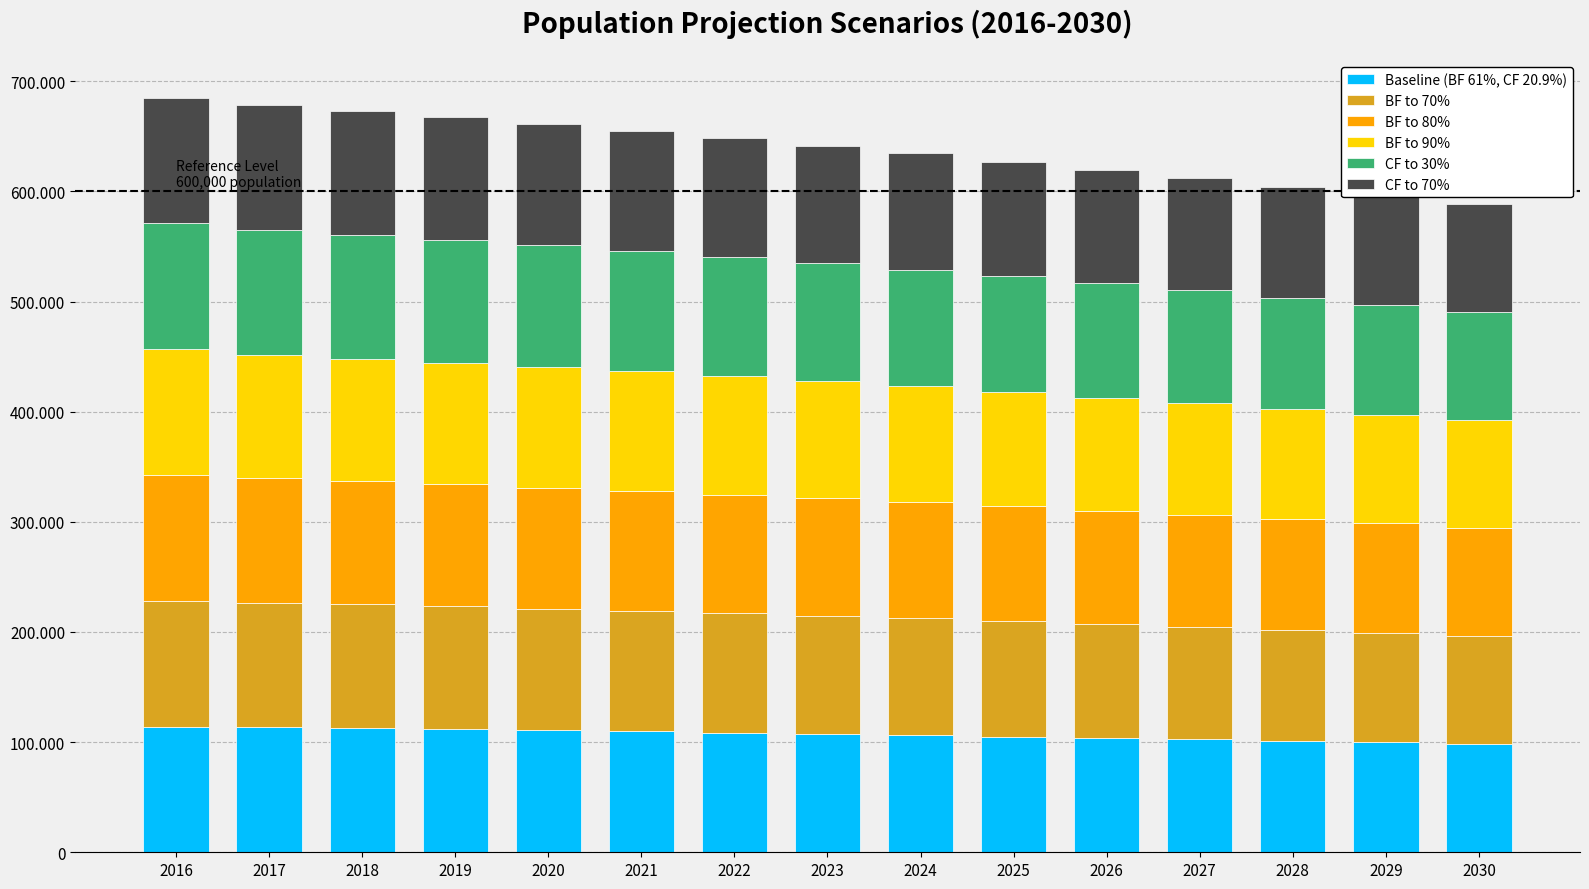

Does the chart contain stacked bars?

Yes